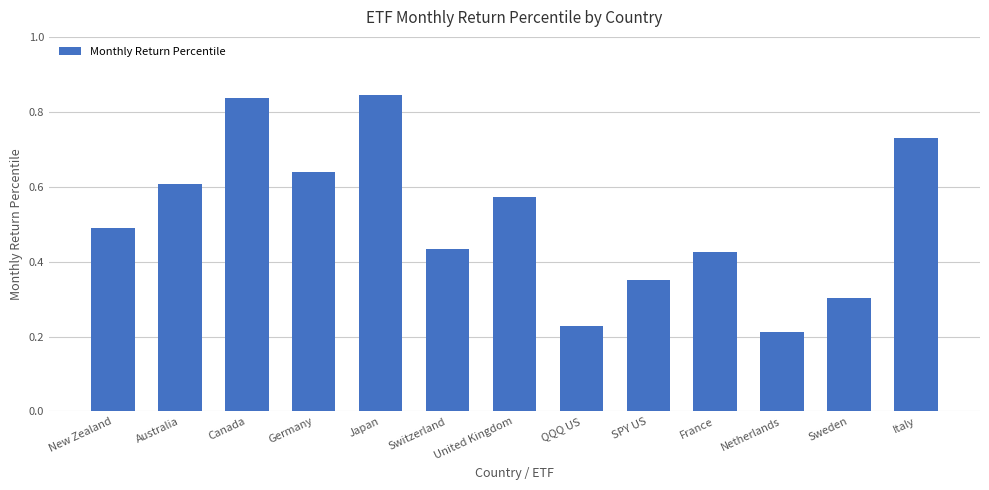

Count the number of categories in the chart.

13